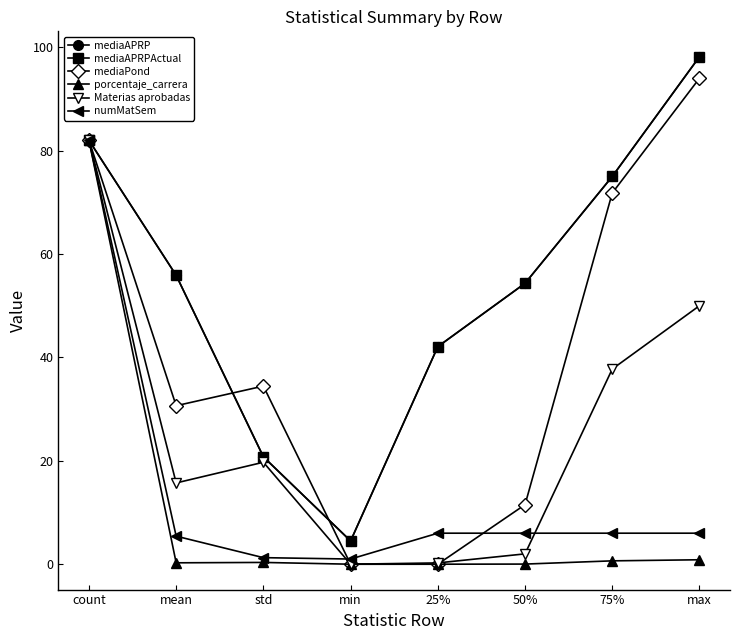

Is this an area chart (filled region under the line)?

No